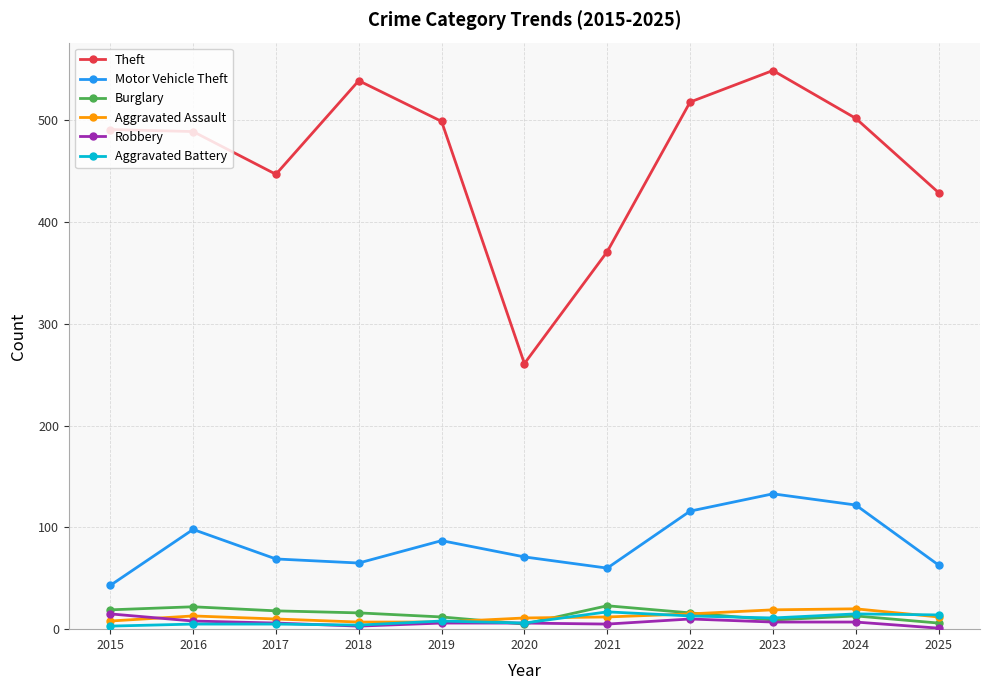

At which category does Motor Vehicle Theft reach its first local peak?

2016